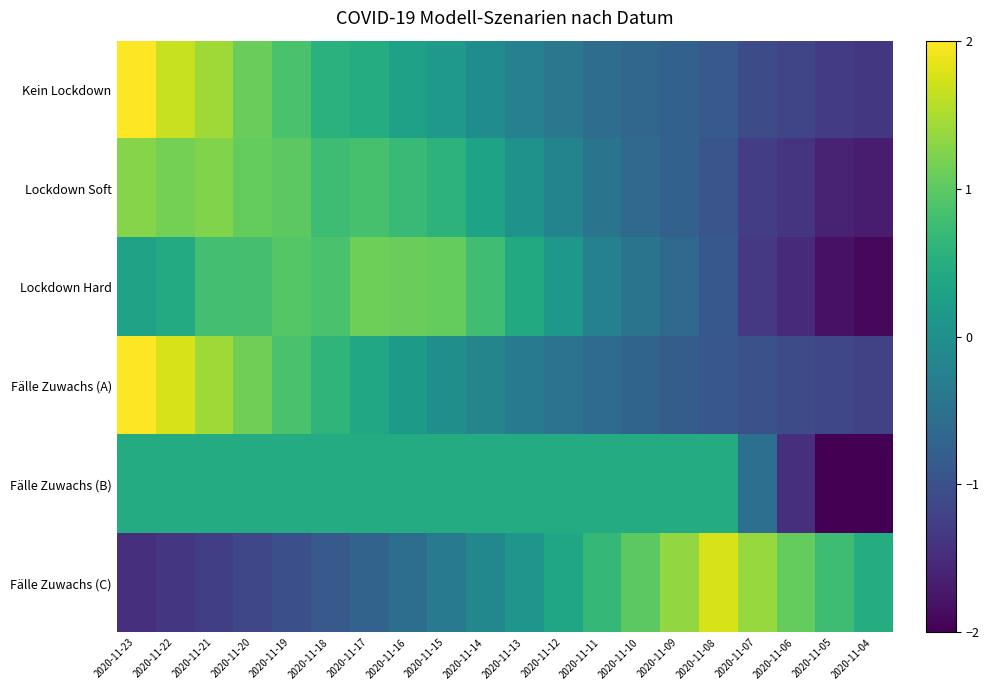

Rank the series by their maximum value, from lowest to highest.

Fälle Zuwachs (B), Lockdown Hard, Lockdown Soft, Fälle Zuwachs (C), Kein Lockdown, Fälle Zuwachs (A)